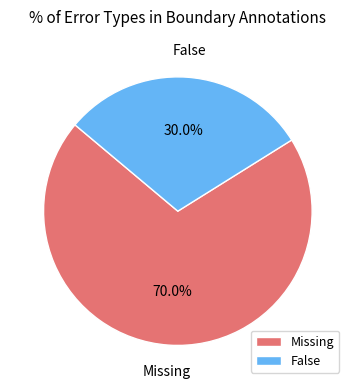

Which slice is the largest?

Missing